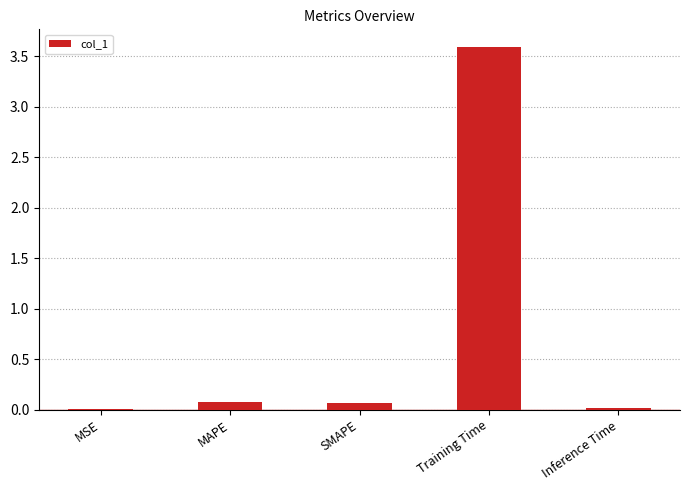

Is it true that the value at Inference Time is 0.0?

True